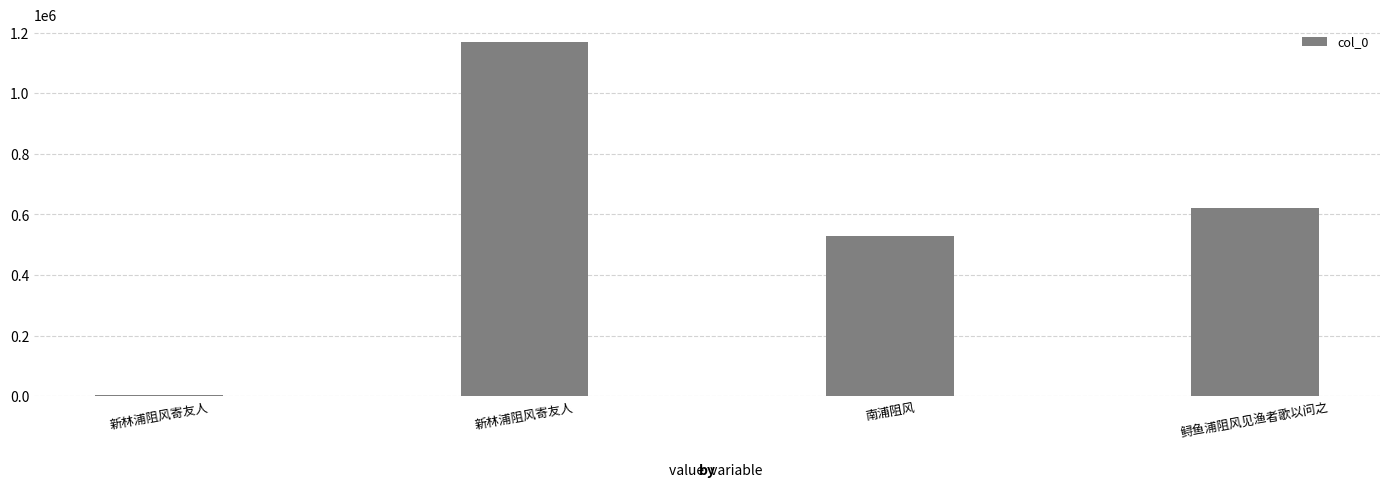

The chart shows a value of 5095 at 新林浦阻风寄友人. True or false?

True